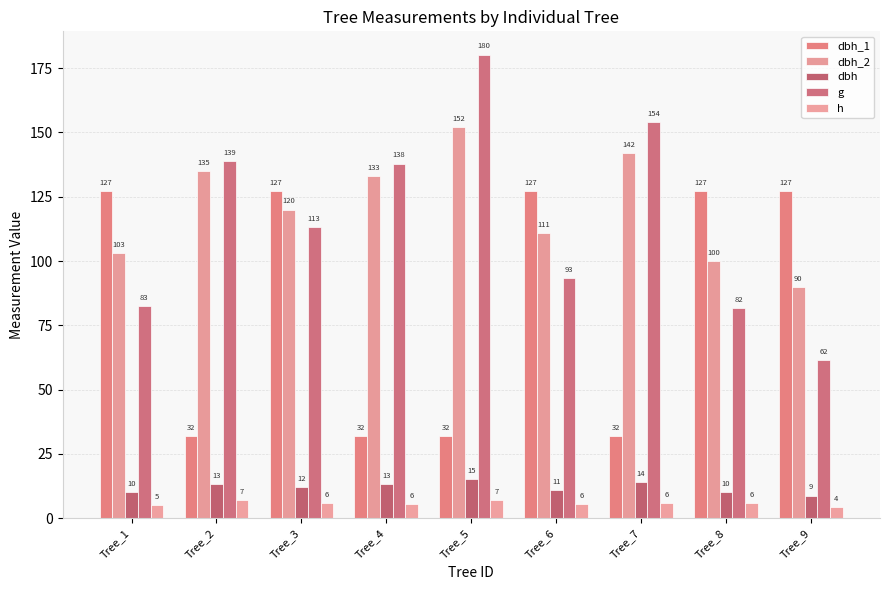

What value does the dbh series have at Tree_8?

10.2